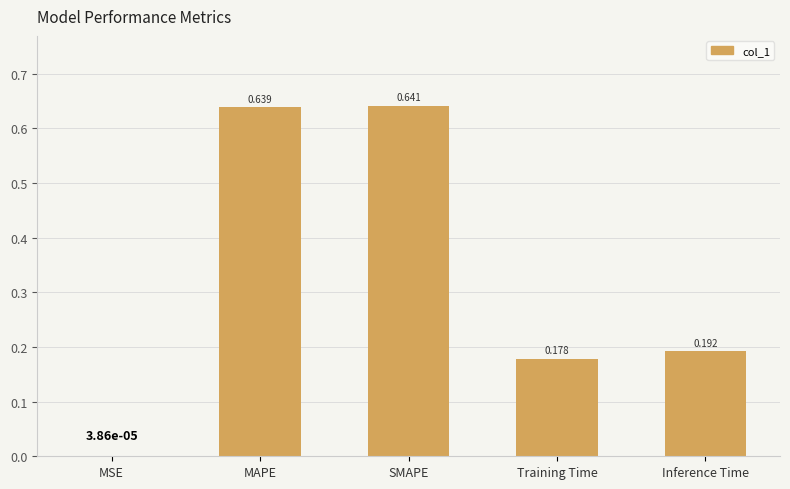

At which label is the value closest to 0?

MSE